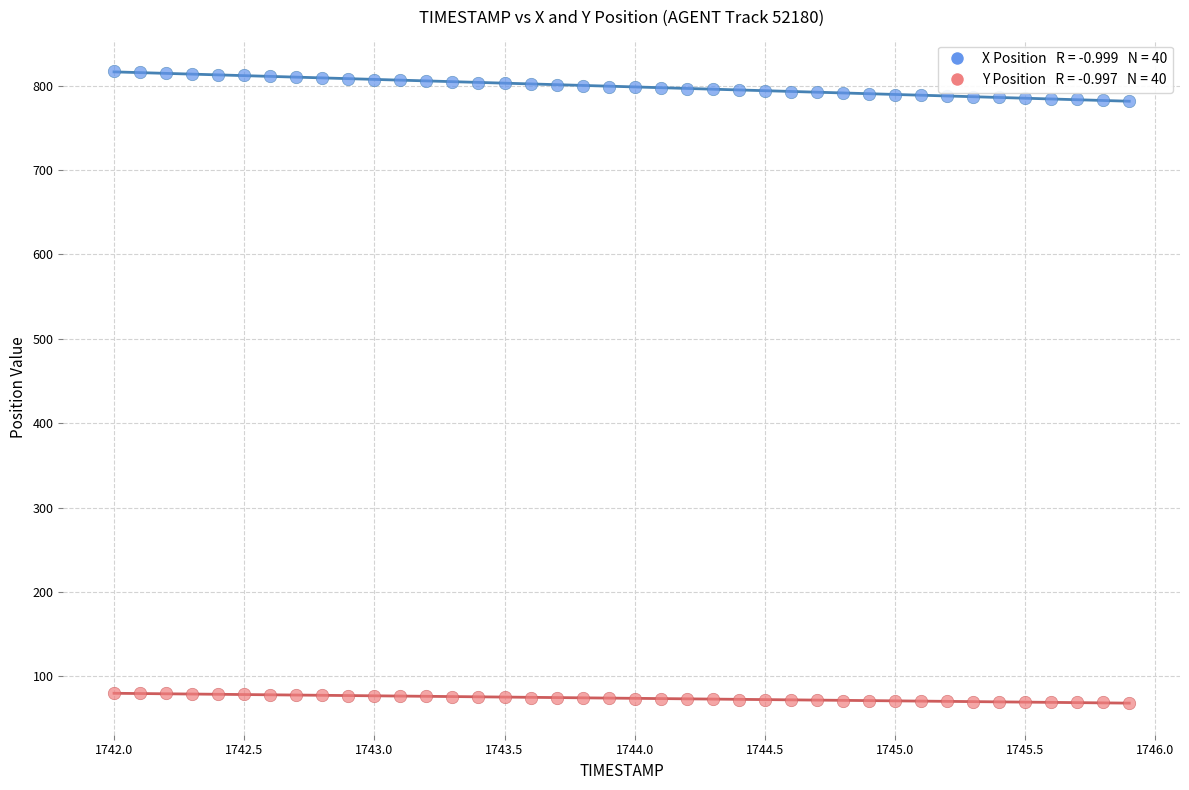

Across all data points, what is the range of Y values (max minus min)?

748.2